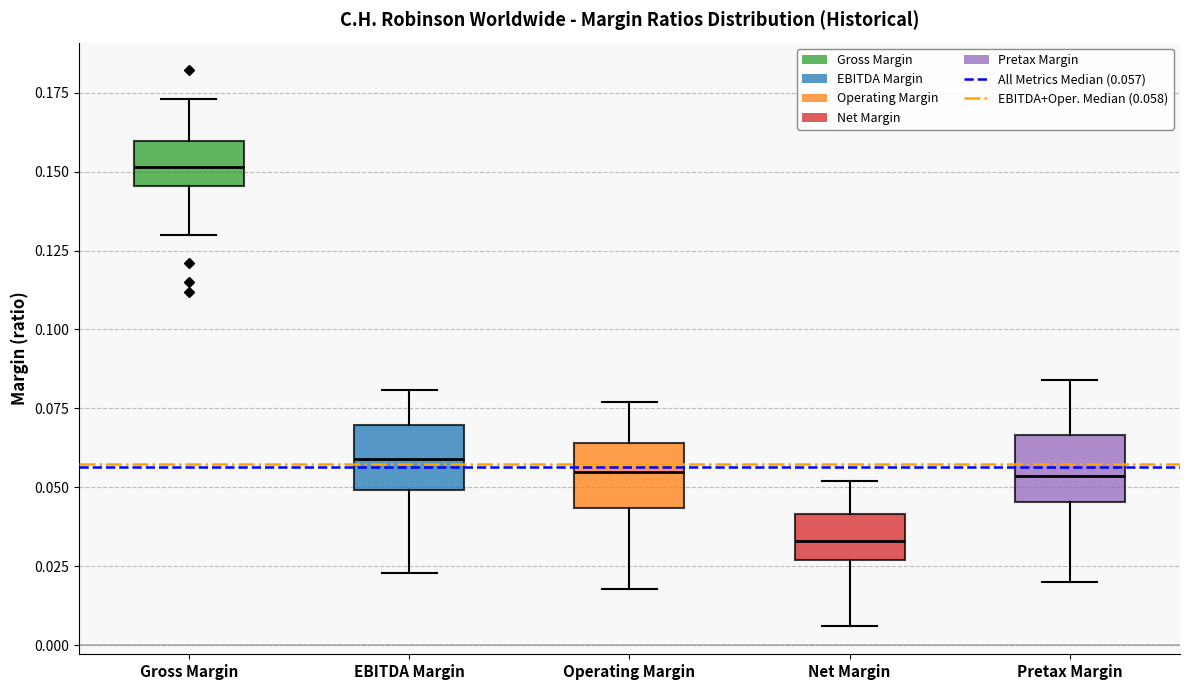

Reading left to right, read every box against the y-axis: the position of its median line, the range the box covers, and the ends of its whiskers. The values are not printed on the chart, so give them approximately, as read against the axis.

Gross Margin: median 0.150, box 0.145 to 0.160, whiskers 0.130 to 0.175
EBITDA Margin: median 0.060, box 0.050 to 0.070, whiskers 0.025 to 0.080
Operating Margin: median 0.055, box 0.045 to 0.065, whiskers 0.020 to 0.075
Net Margin: median 0.035, box 0.025 to 0.040, whiskers 0.005 to 0.050
Pretax Margin: median 0.055, box 0.045 to 0.065, whiskers 0.020 to 0.085